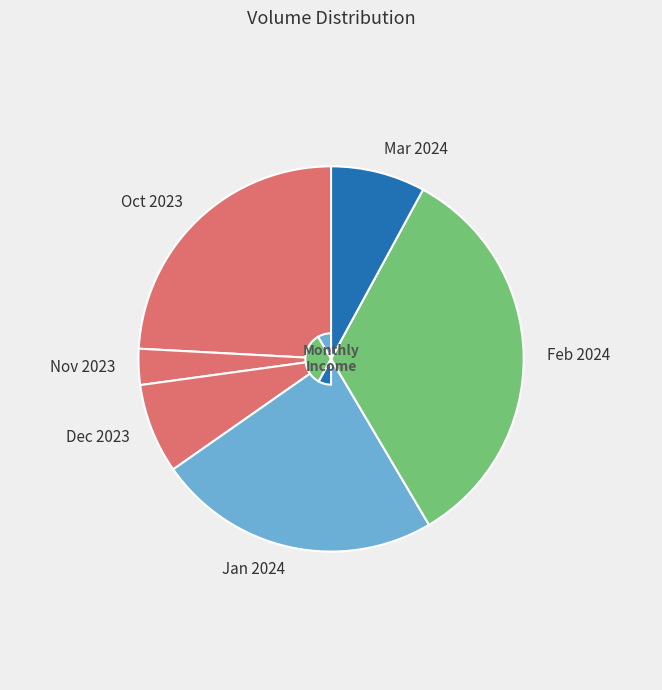

Do Feb 2024 and Nov 2023 together represent more than half of the pie?

No